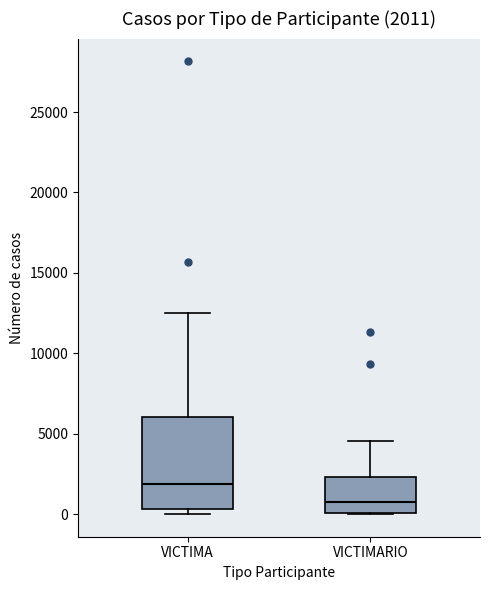

Which box's median line is the highest?

VICTIMA